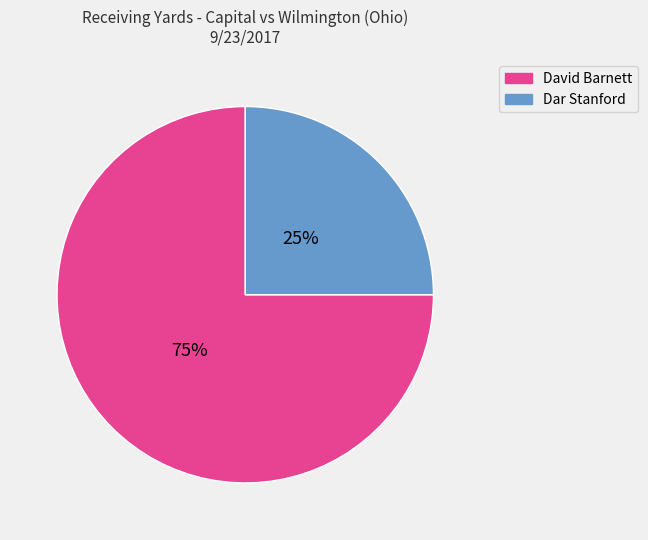

To the nearest percent, what is the difference between the largest and smallest slice percentages?

50%